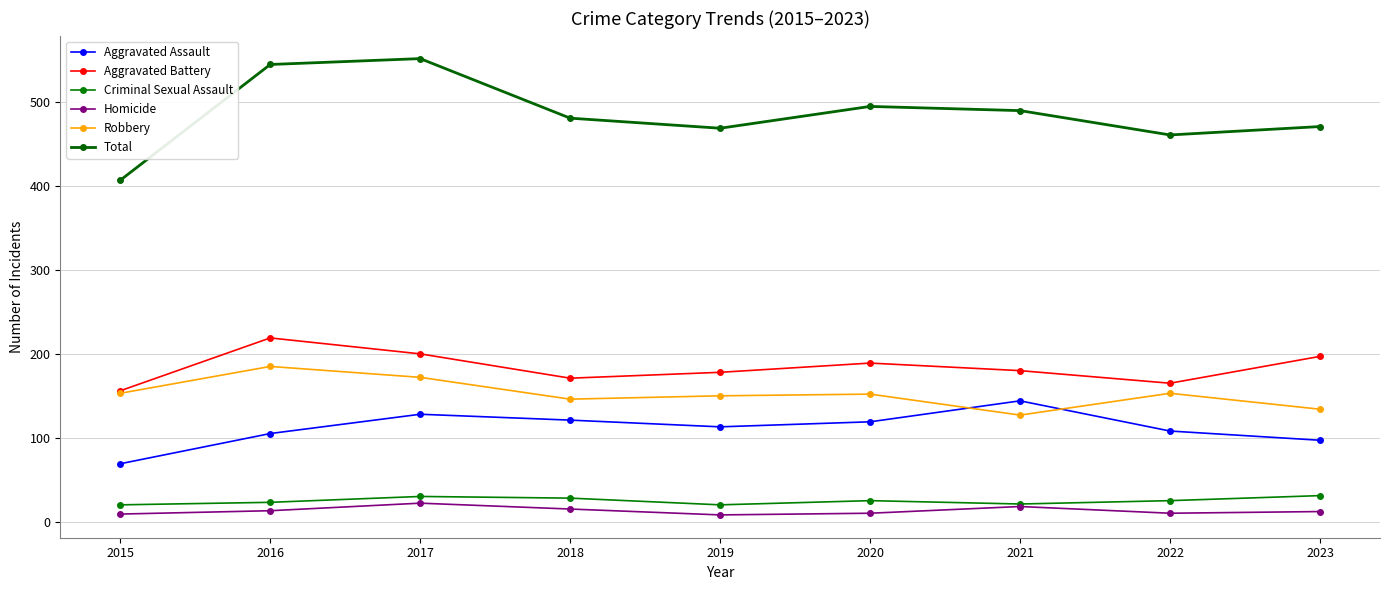

In Total, how many points are higher than both neighbors (excluding endpoints)?

2